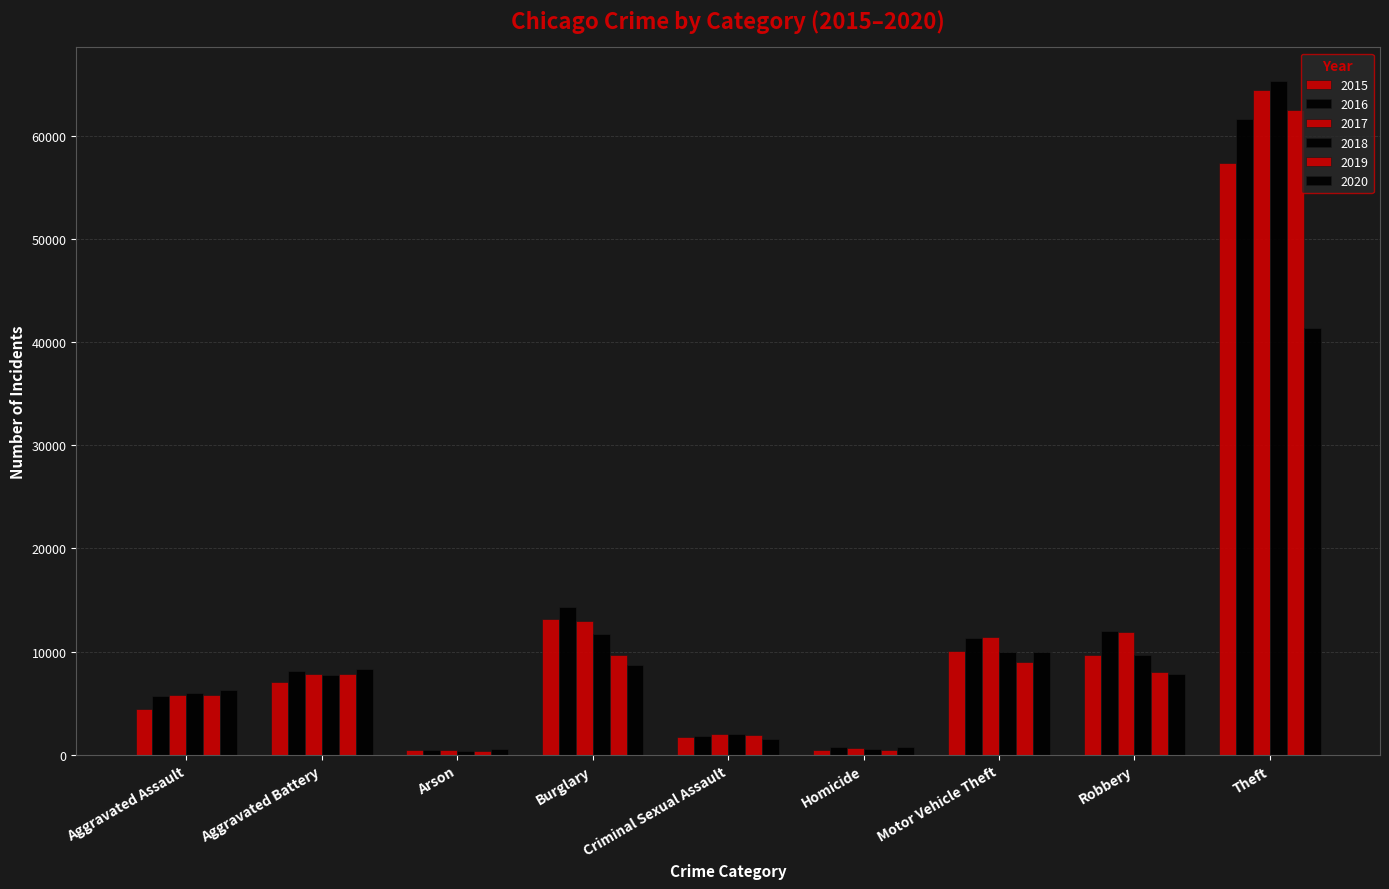

What is the total value across all series at Criminal Sexual Assault?

11056